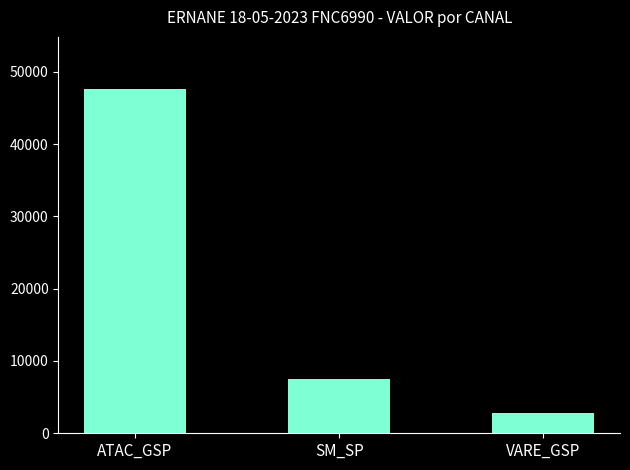

Is it true that the value at SM_SP is 4441.6?

False